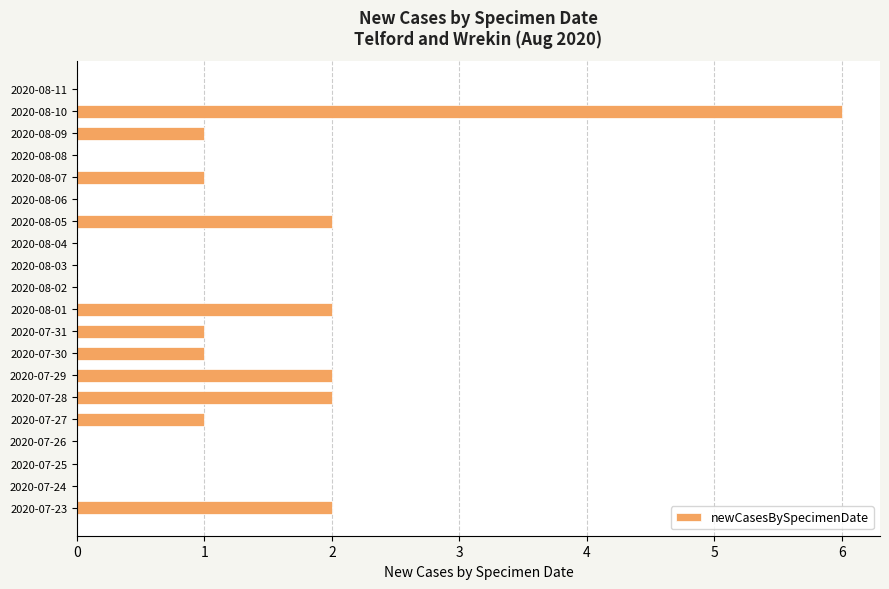

What is the change in value from 2020-08-03 to 2020-07-29?

+2